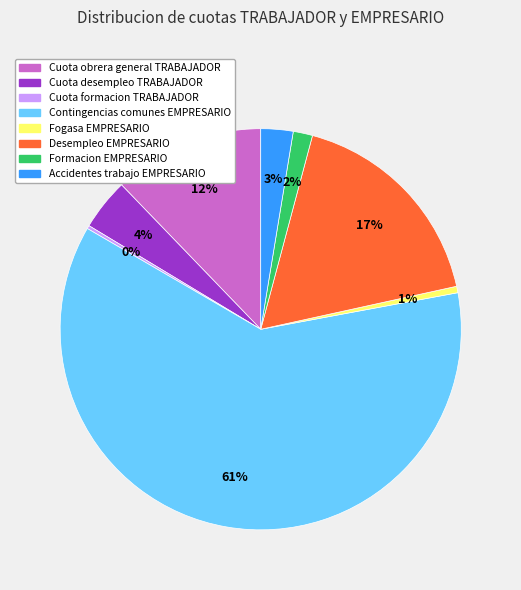

Do Formacion EMPRESARIO and Desempleo EMPRESARIO together represent more than half of the pie?

No